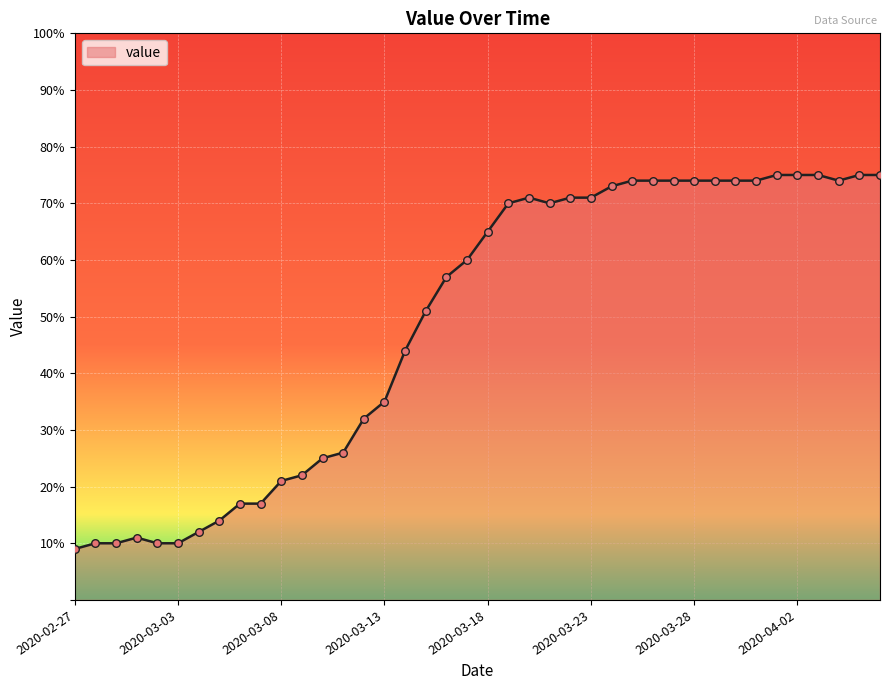

What is the difference between the maximum and minimum values?

66